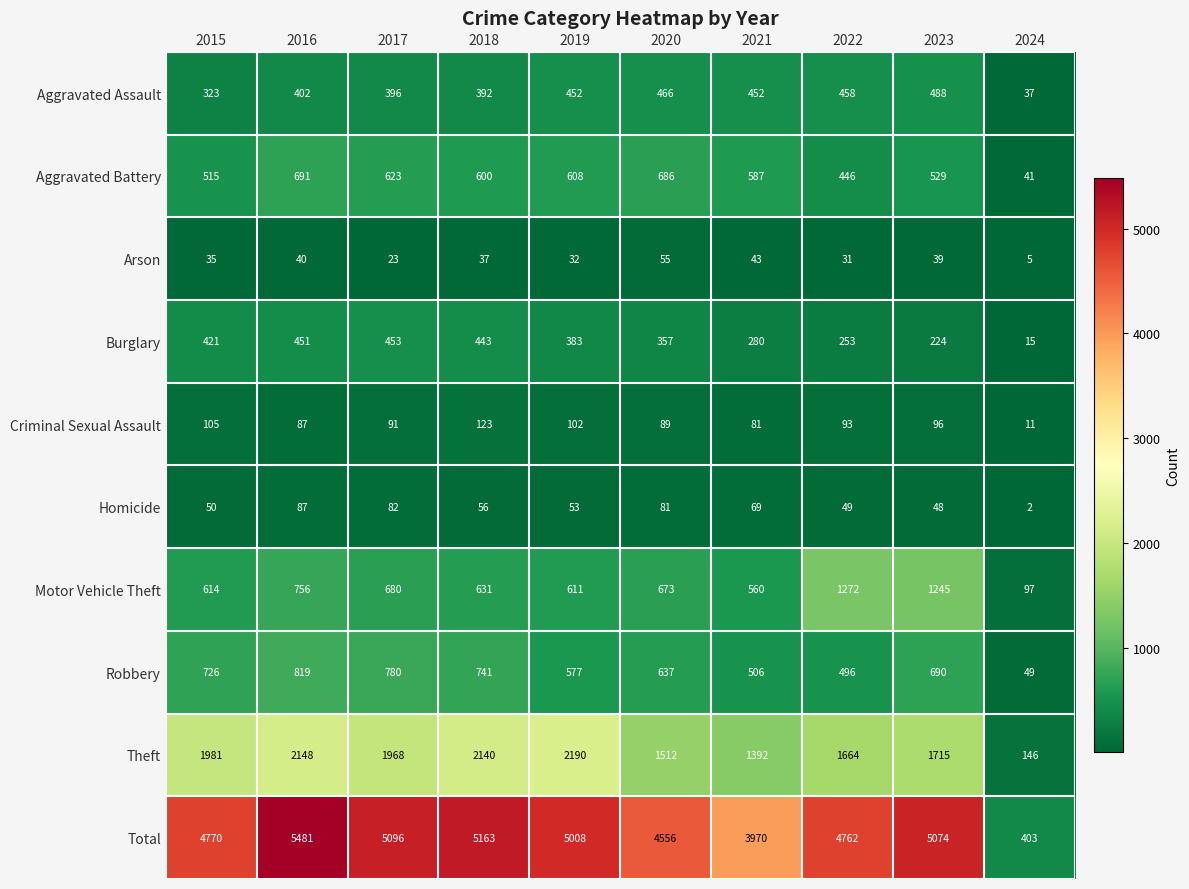

At how many categories does at least one series exceed 2694?

9